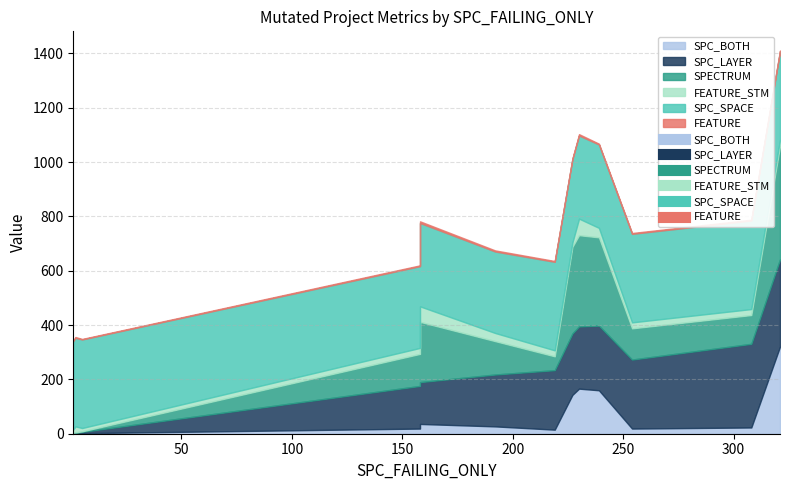

Which series has the largest total across all categories?

SPC_SPACE